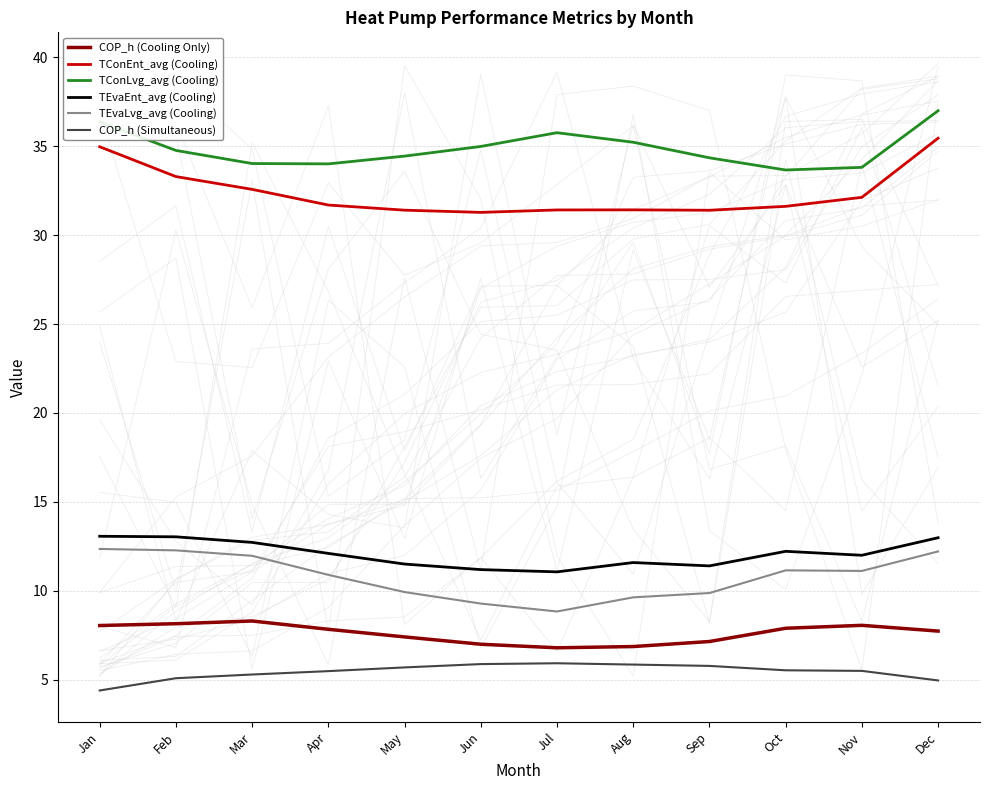

At which label does TConLvg_avg (Cooling) first exceed 34?

Jan